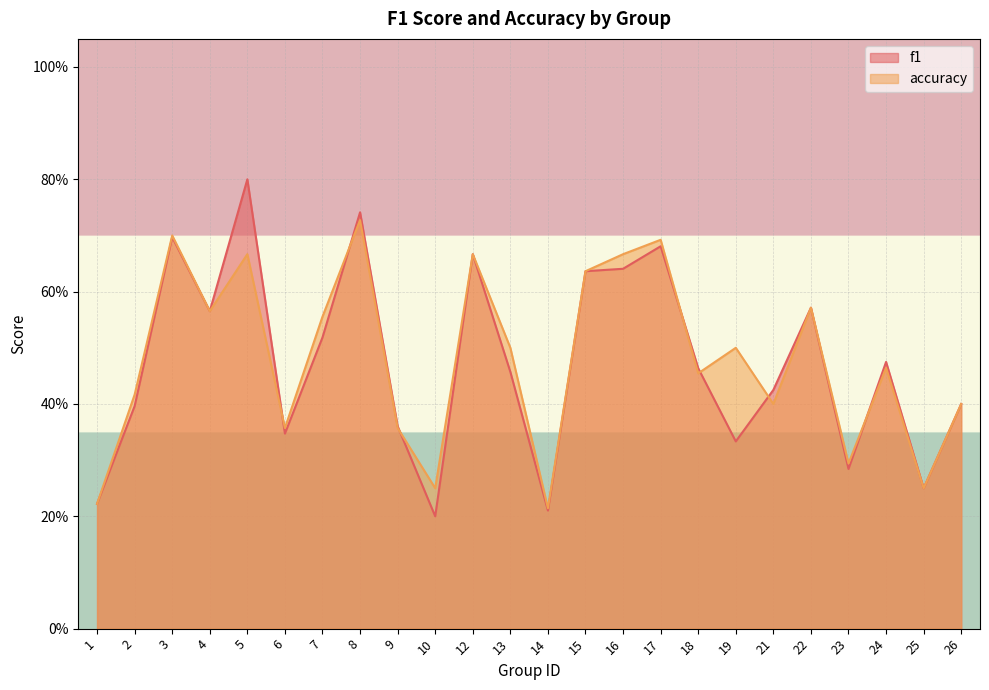

Count the number of categories in the chart.

24